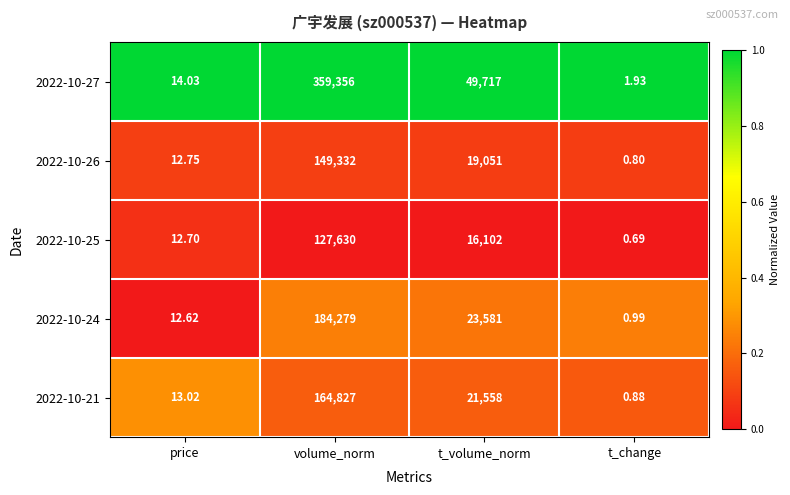

How many data points in 2022-10-27 are less than 49717?

2